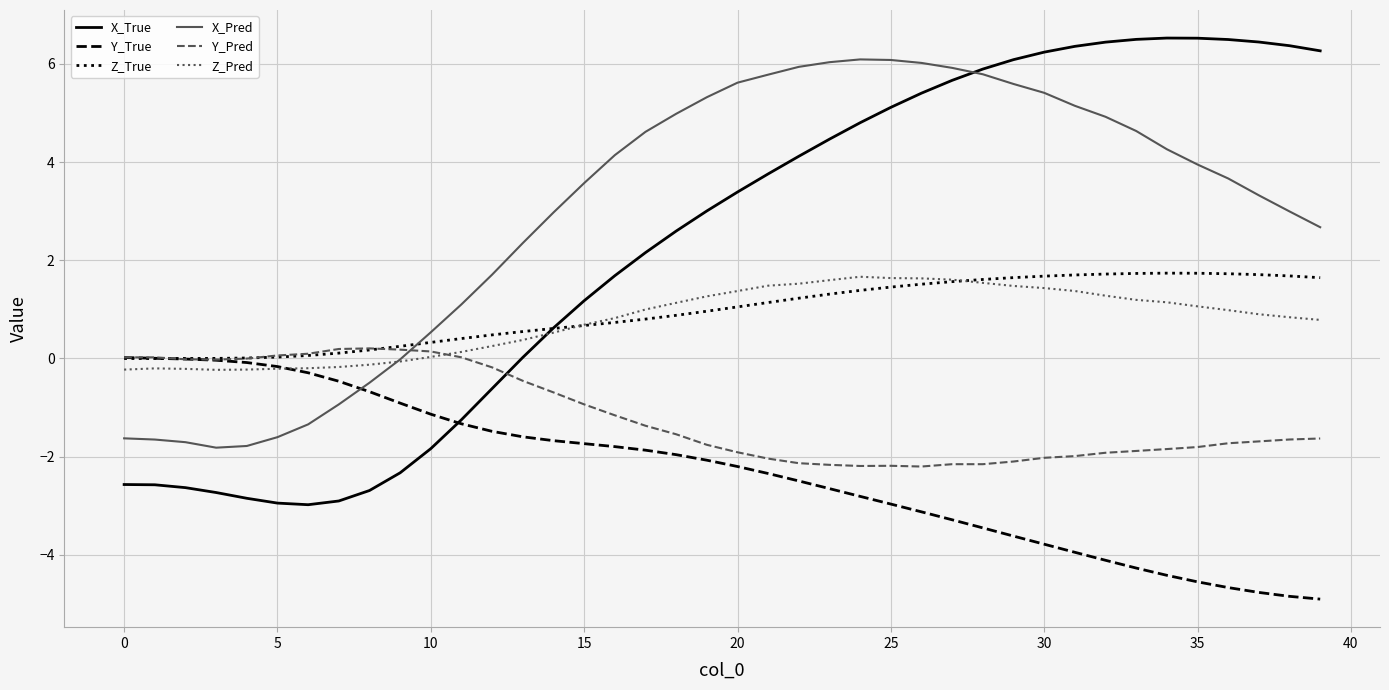

Which series has the largest total across all categories?

X_Pred